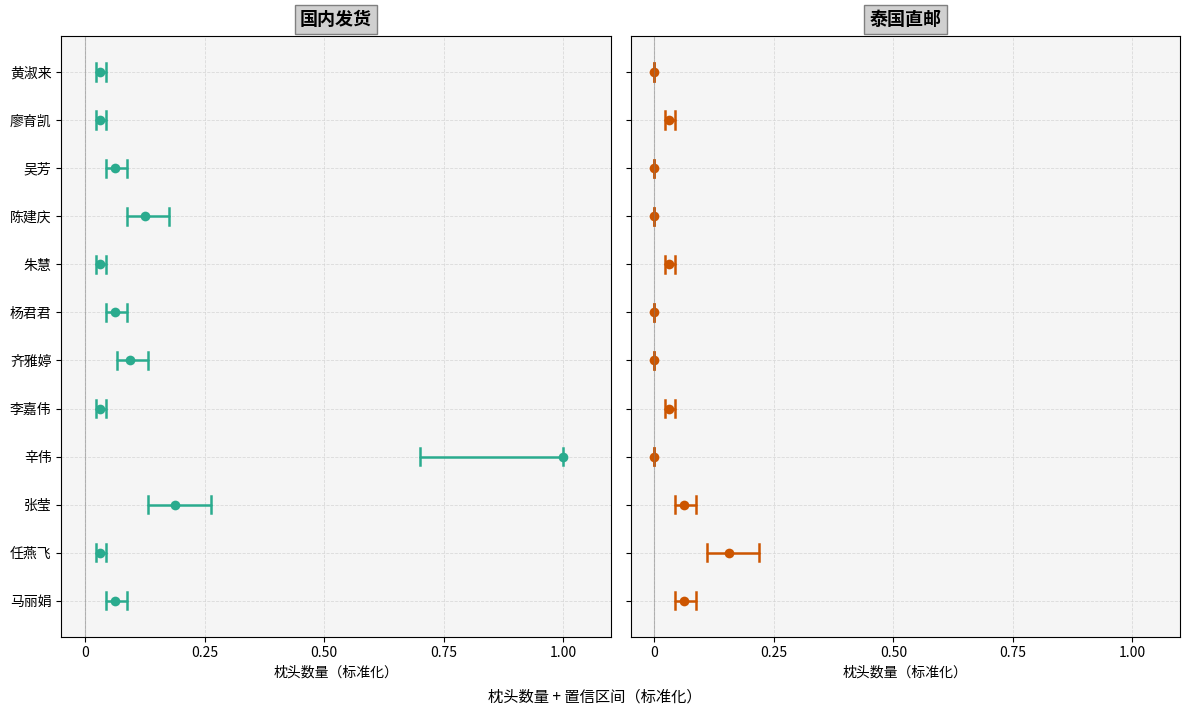

True or false: 泰国直邮 and 国内发货 cross at least once.

False